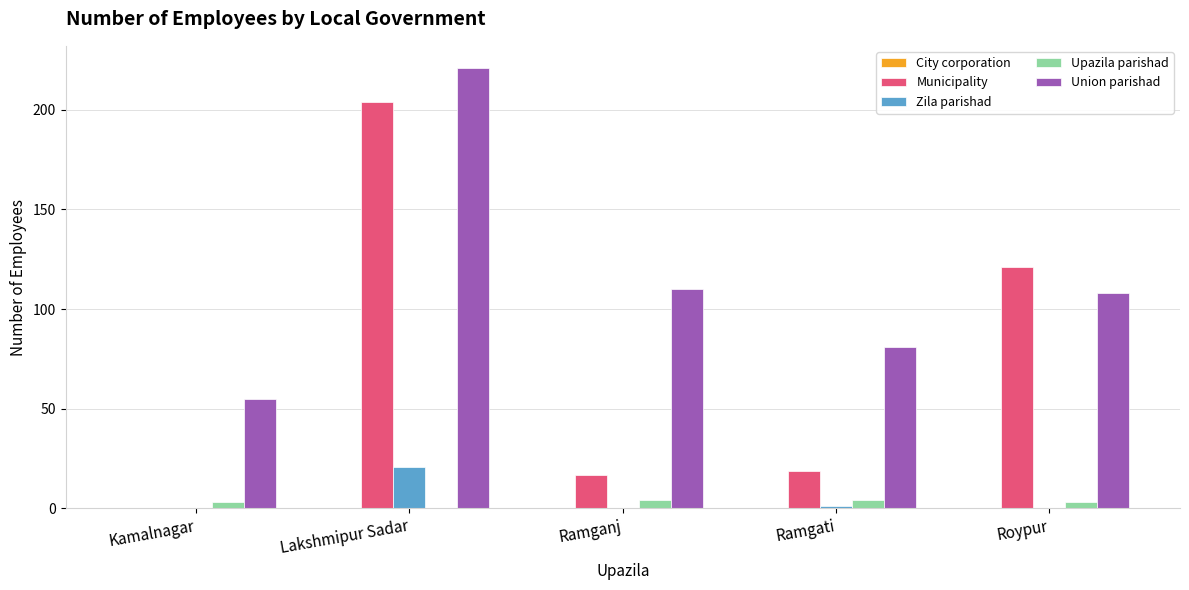

Between Ramganj and Ramgati, which series saw the biggest shift?

Union parishad